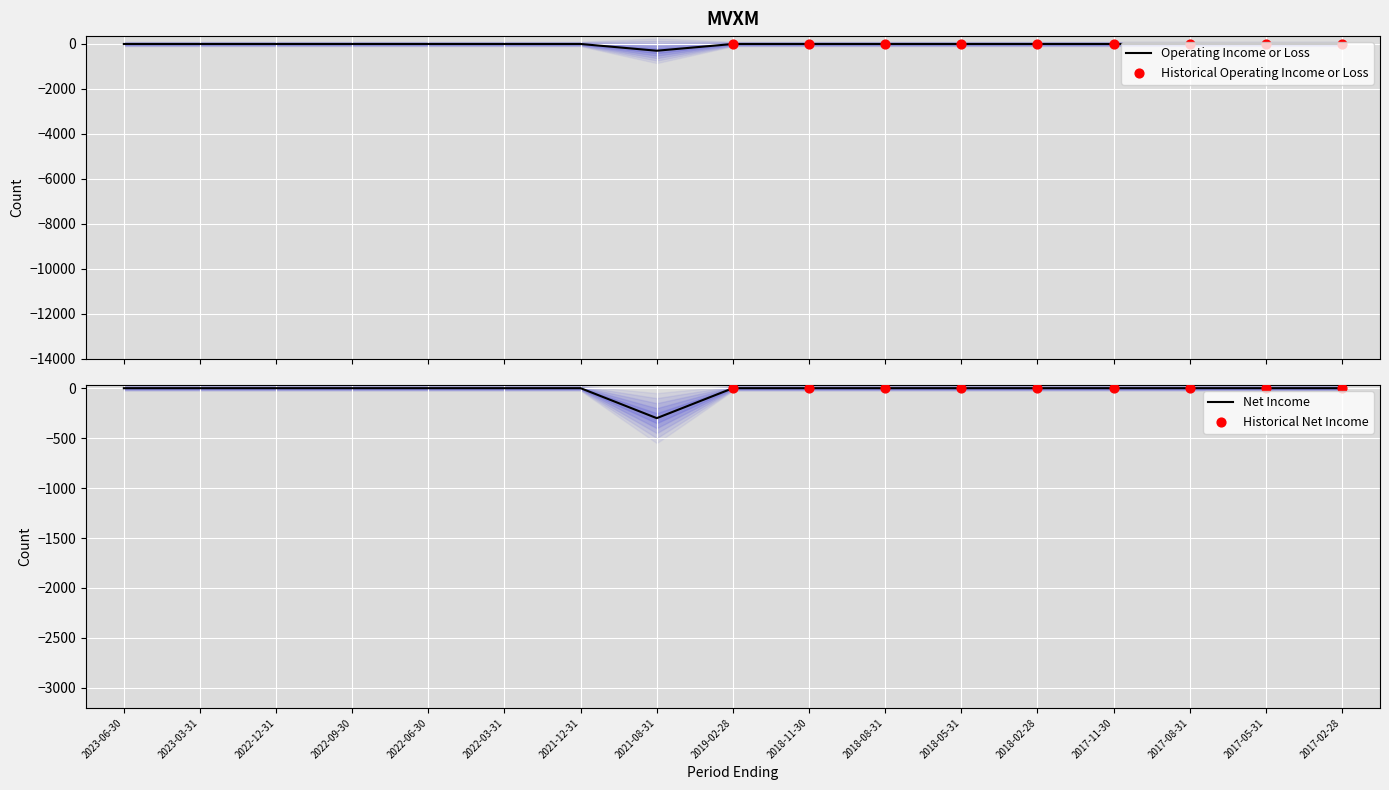

Which series has the largest Y range (max minus min)?

Operating Income or Loss